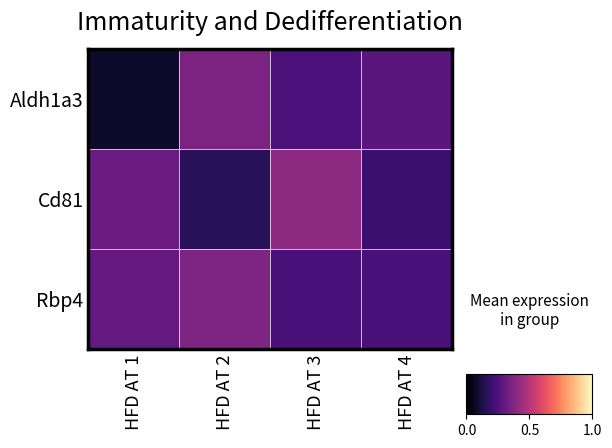

Rank the series at HFD AT 2 from highest to lowest value.

Rbp4, Aldh1a3, Cd81